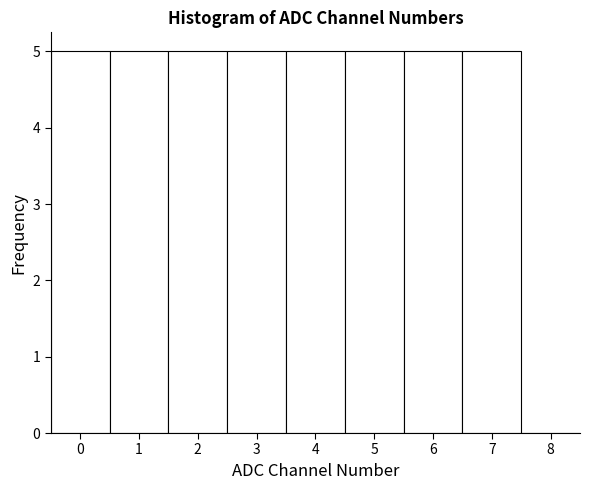

Reading left to right, list every bar in this chart as the range it spans on the x-axis followed by its height. The values are not printed on the chart, so give them approximately, as read against the axis.

-0.5 to 0.5: 5
0.5 to 1.5: 5
1.5 to 2.5: 5
2.5 to 3.5: 5
3.5 to 4.5: 5
4.5 to 5.5: 5
5.5 to 6.5: 5
6.5 to 7.5: 5
7.5 to 8.5: 0